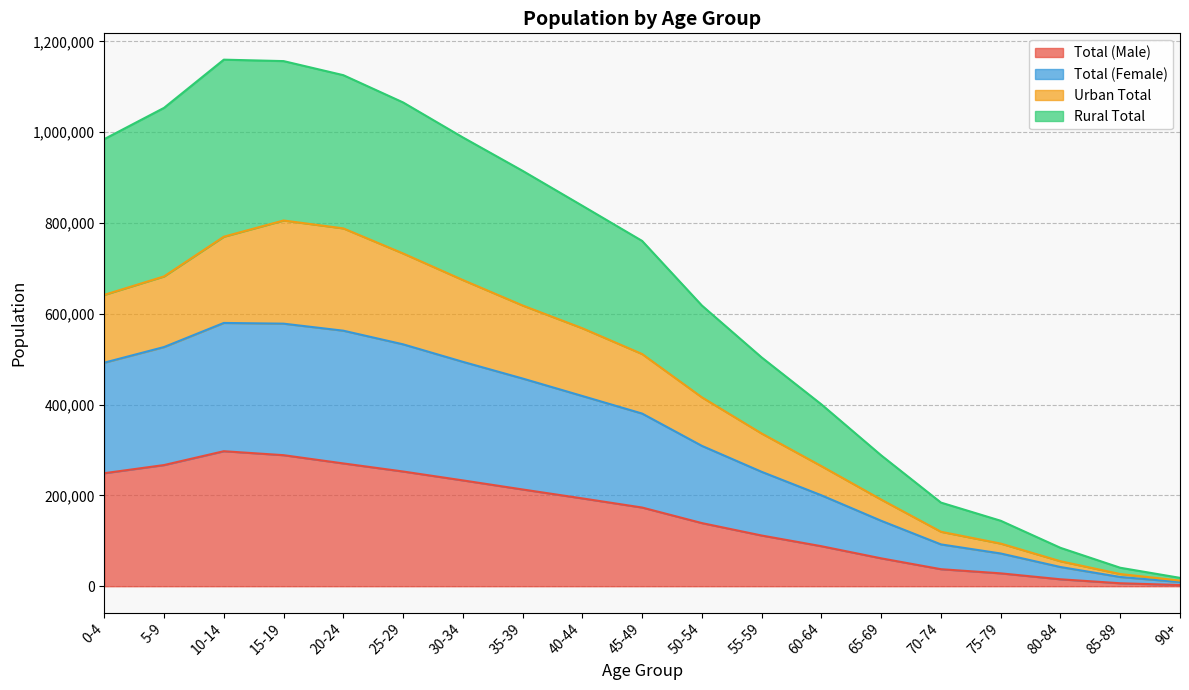

How many distinct data groups are displayed?

4